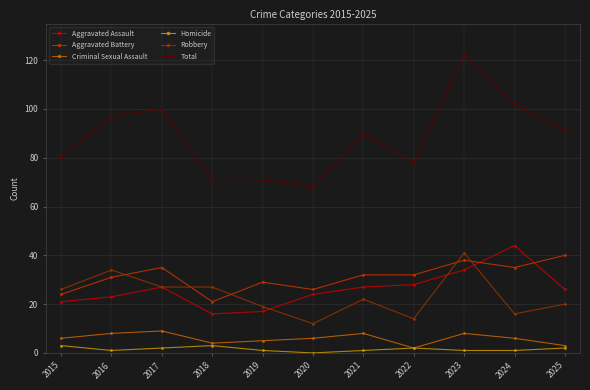

What is the spread (max minus min) of values at 2019?

70